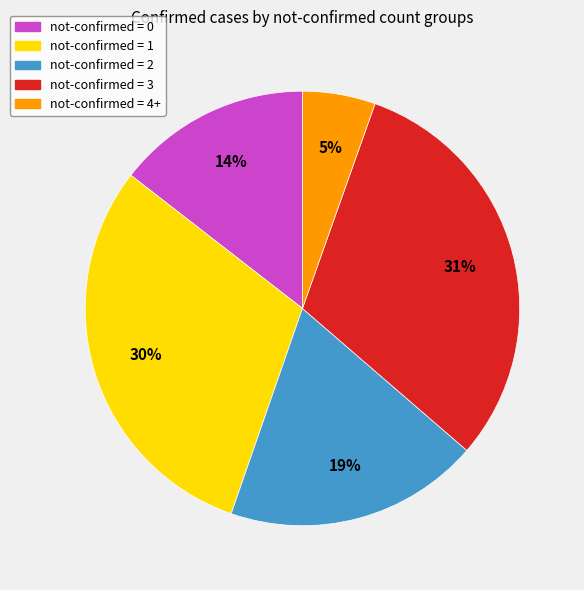

Do not-confirmed = 0 and not-confirmed = 4+ together represent more than half of the pie?

No